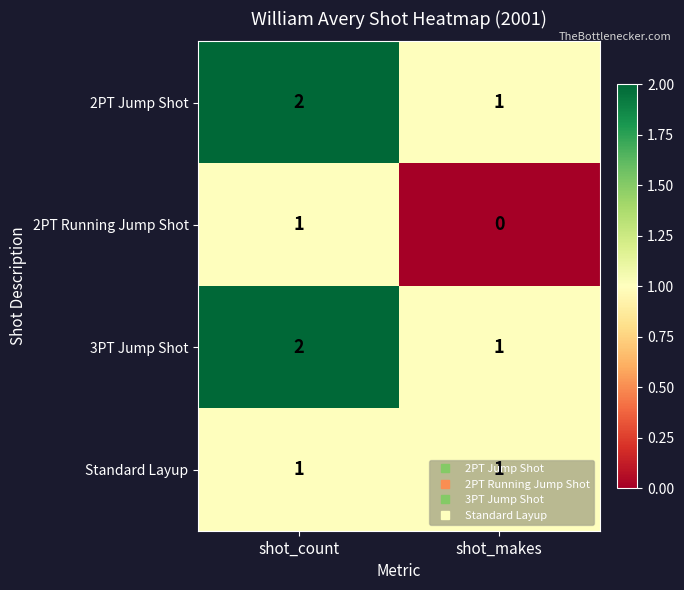

True or false: 3PT Jump Shot has a value of 1 at shot_count.

False